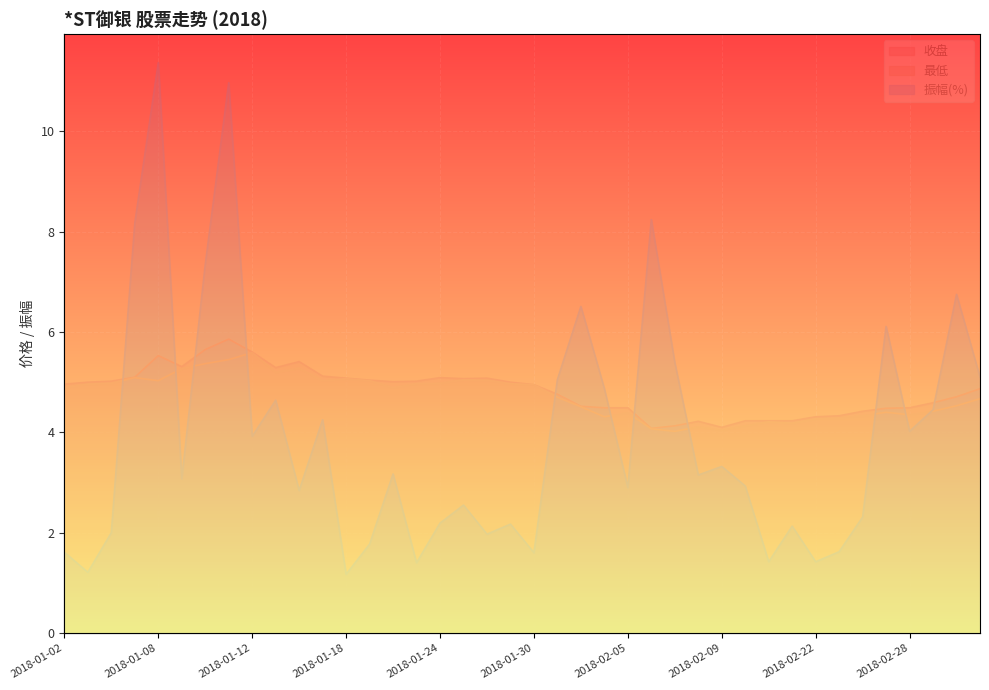

What position from the right is 2018-01-03?

39